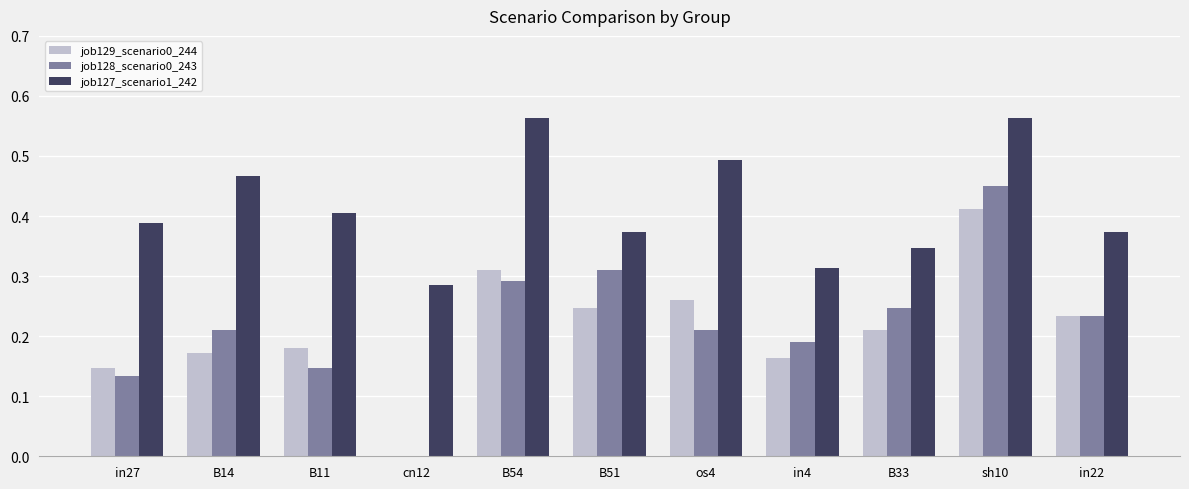

At which category is the sum across all series the highest?

sh10